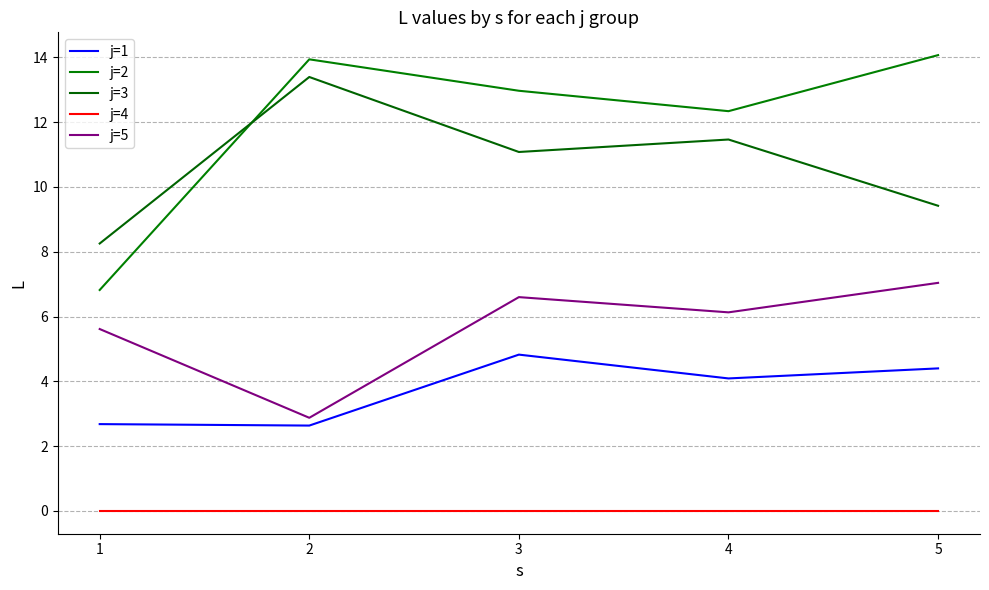

True or false: j=2 has a value of 13.9 at 2.

True